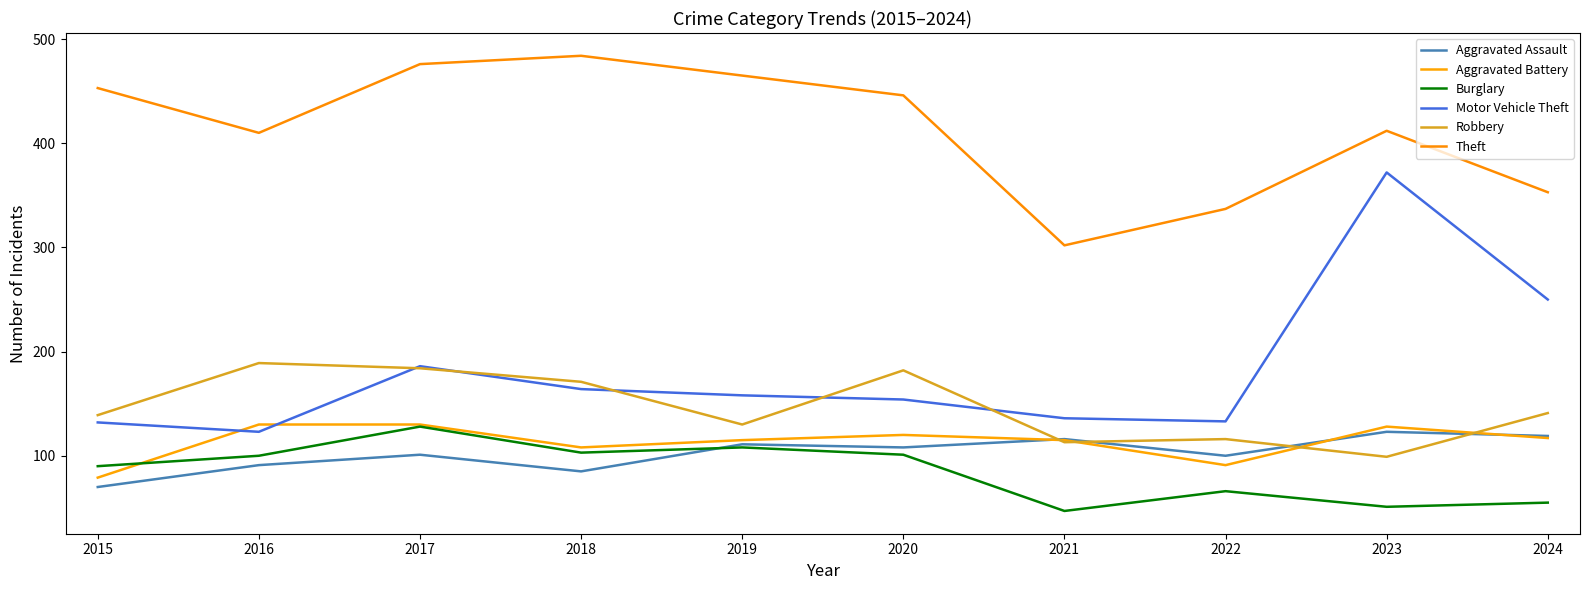

What is the spread (max minus min) of values at 2020?

345